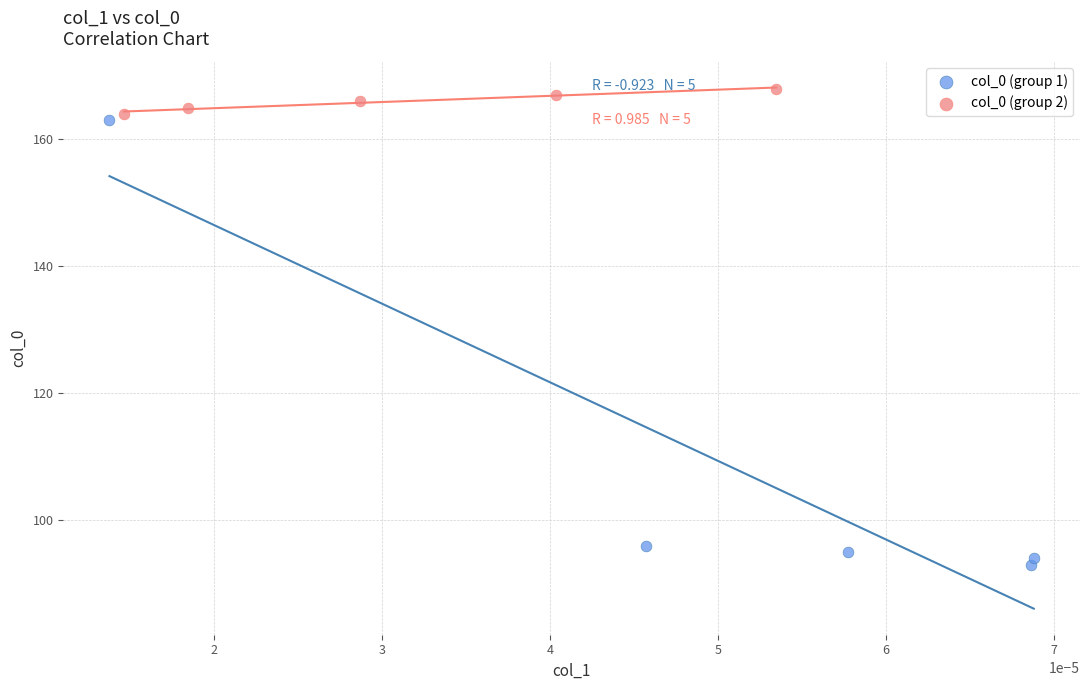

Which series has the widest spread of Y values?

col_0 (group 1)